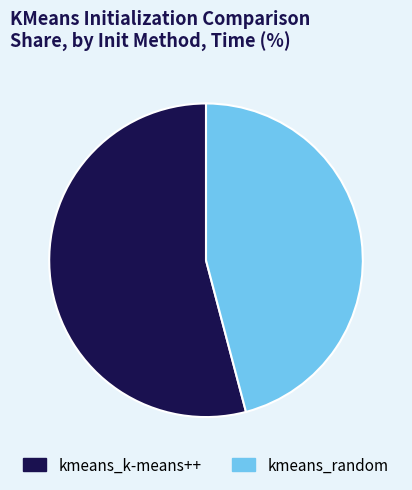

Rank the categories by value from lowest to highest.

kmeans_random, kmeans_k-means++